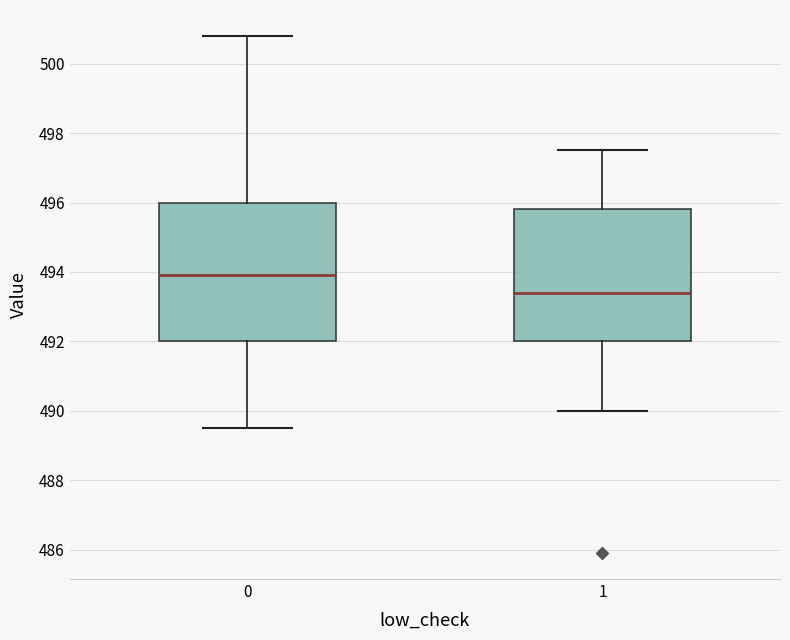

Reading left to right, transcribe this box plot: for each box, give where its median line is, the range the box spans, and where its two whiskers end, as read against the y-axis. The values are not printed on the chart, so give them approximately, as read against the axis.

0: median 494.0, box 492.0 to 496.0, whiskers 489.6 to 500.8
1: median 493.4, box 492.0 to 495.8, whiskers 490.0 to 497.6